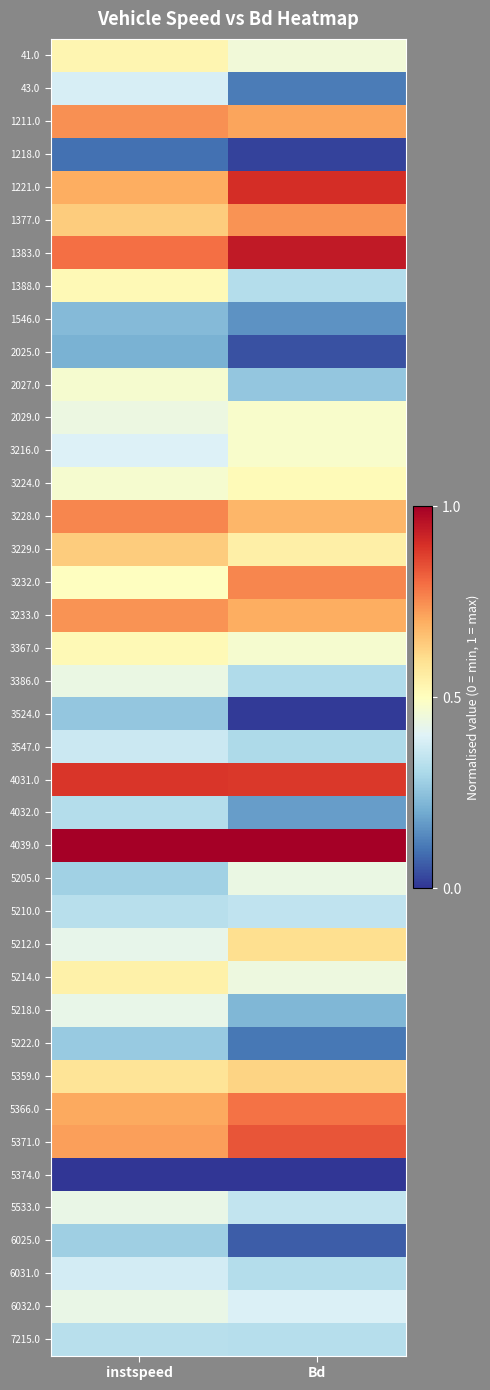

Reading right to left, extract all data points from this chart.

41.0: Bd=0.5	instspeed=0.5
43.0: Bd=0.1	instspeed=0.4
1211.0: Bd=0.7	instspeed=0.7
1218.0: Bd=0.0	instspeed=0.1
1221.0: Bd=0.9	instspeed=0.7
1377.0: Bd=0.7	instspeed=0.6
1383.0: Bd=0.9	instspeed=0.8
1388.0: Bd=0.3	instspeed=0.5
1546.0: Bd=0.2	instspeed=0.2
2025.0: Bd=0.0	instspeed=0.2
2027.0: Bd=0.3	instspeed=0.5
2029.0: Bd=0.5	instspeed=0.4
3216.0: Bd=0.5	instspeed=0.4
3224.0: Bd=0.5	instspeed=0.5
3228.0: Bd=0.7	instspeed=0.8
3229.0: Bd=0.5	instspeed=0.6
3232.0: Bd=0.8	instspeed=0.5
3233.0: Bd=0.7	instspeed=0.7
3367.0: Bd=0.5	instspeed=0.5
3386.0: Bd=0.3	instspeed=0.4
3524.0: Bd=0.0	instspeed=0.3
3547.0: Bd=0.3	instspeed=0.4
4031.0: Bd=0.9	instspeed=0.9
4032.0: Bd=0.2	instspeed=0.3
4039.0: Bd=1.0	instspeed=1.0
5205.0: Bd=0.4	instspeed=0.3
5210.0: Bd=0.3	instspeed=0.3
5212.0: Bd=0.6	instspeed=0.4
5214.0: Bd=0.4	instspeed=0.5
5218.0: Bd=0.2	instspeed=0.4
5222.0: Bd=0.1	instspeed=0.3
5359.0: Bd=0.6	instspeed=0.6
5366.0: Bd=0.8	instspeed=0.7
5371.0: Bd=0.8	instspeed=0.7
5374.0: Bd=0.0	instspeed=0.0
5533.0: Bd=0.3	instspeed=0.4
6025.0: Bd=0.1	instspeed=0.3
6031.0: Bd=0.3	instspeed=0.4
6032.0: Bd=0.4	instspeed=0.4
7215.0: Bd=0.3	instspeed=0.3